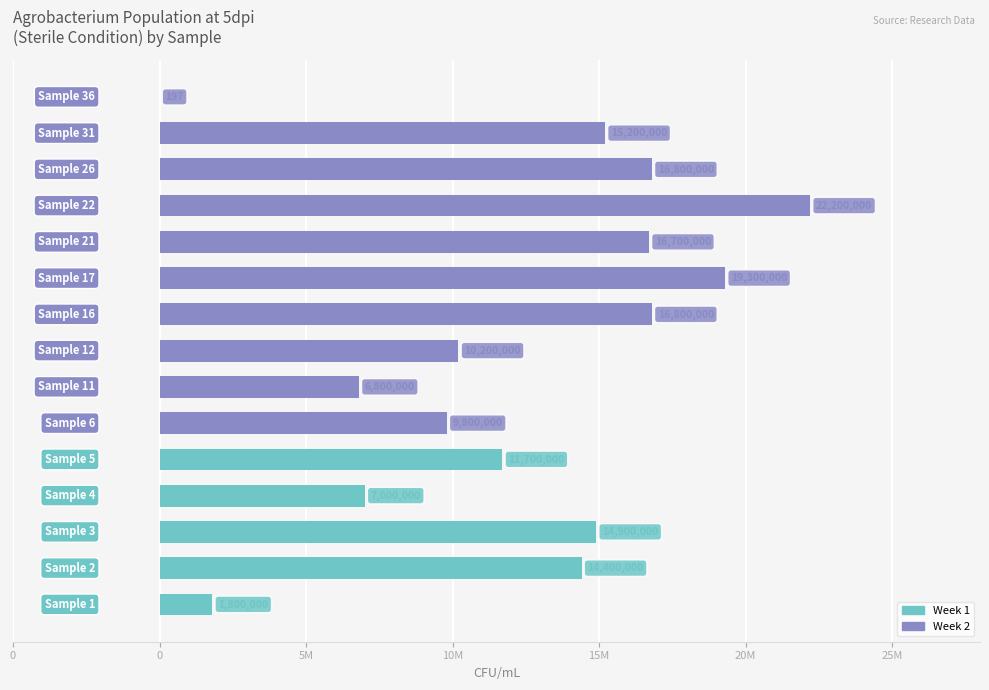

What is the average value?

12240013